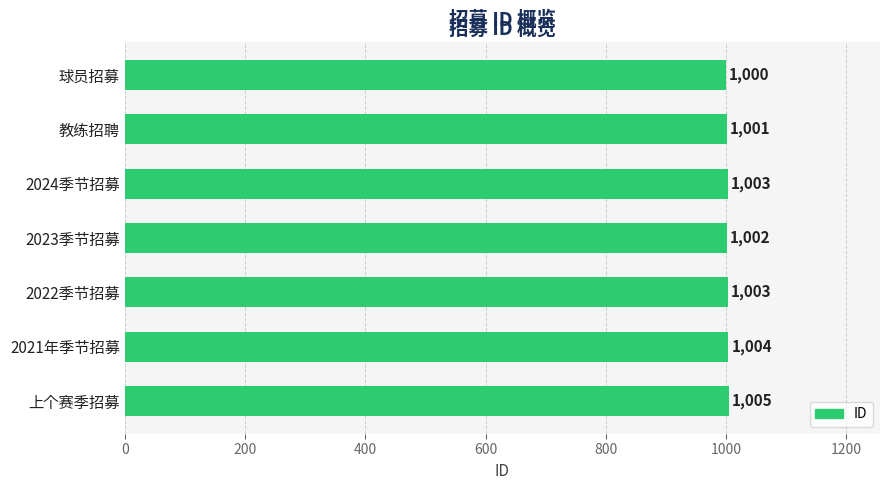

Where is the data nearest to the value 1002?

2023季节招募